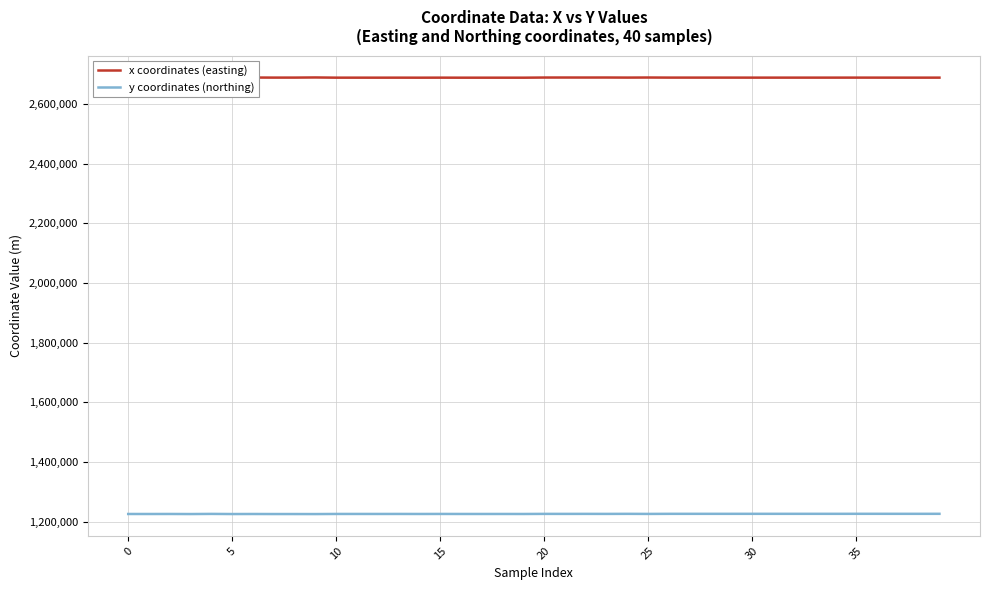

Which label corresponds to the largest value in the chart?

20